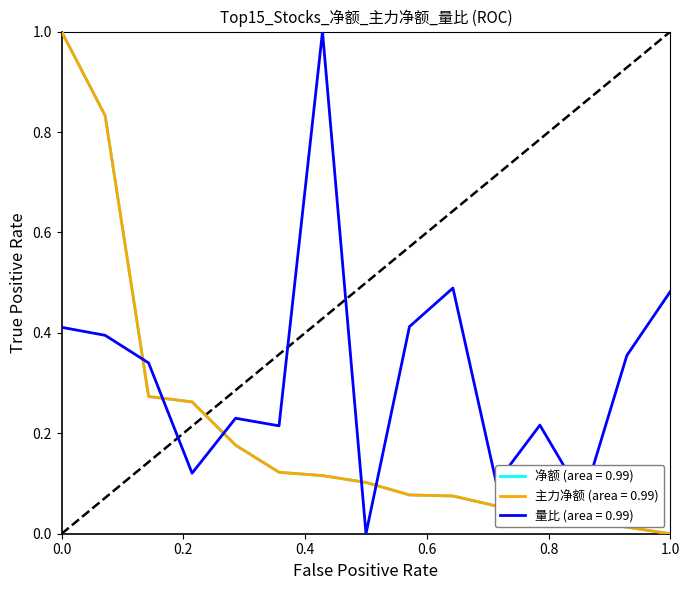

Reading left to right, transcribe all the data shown in this chart.

净额: 1.0	0.8	0.3	0.3	0.2	0.1	0.1	0.1	0.1	0.1	0.1	0.0	0.0	0.0	0.0
主力净额: 1.0	0.8	0.3	0.3	0.2	0.1	0.1	0.1	0.1	0.1	0.1	0.0	0.0	0.0	0.0
量比: 0.4	0.4	0.3	0.1	0.2	0.2	1.0	0.0	0.4	0.5	0.1	0.2	0.1	0.4	0.5